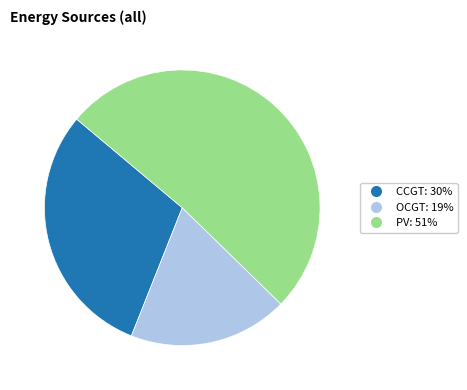

Does any single category account for the majority?

Yes